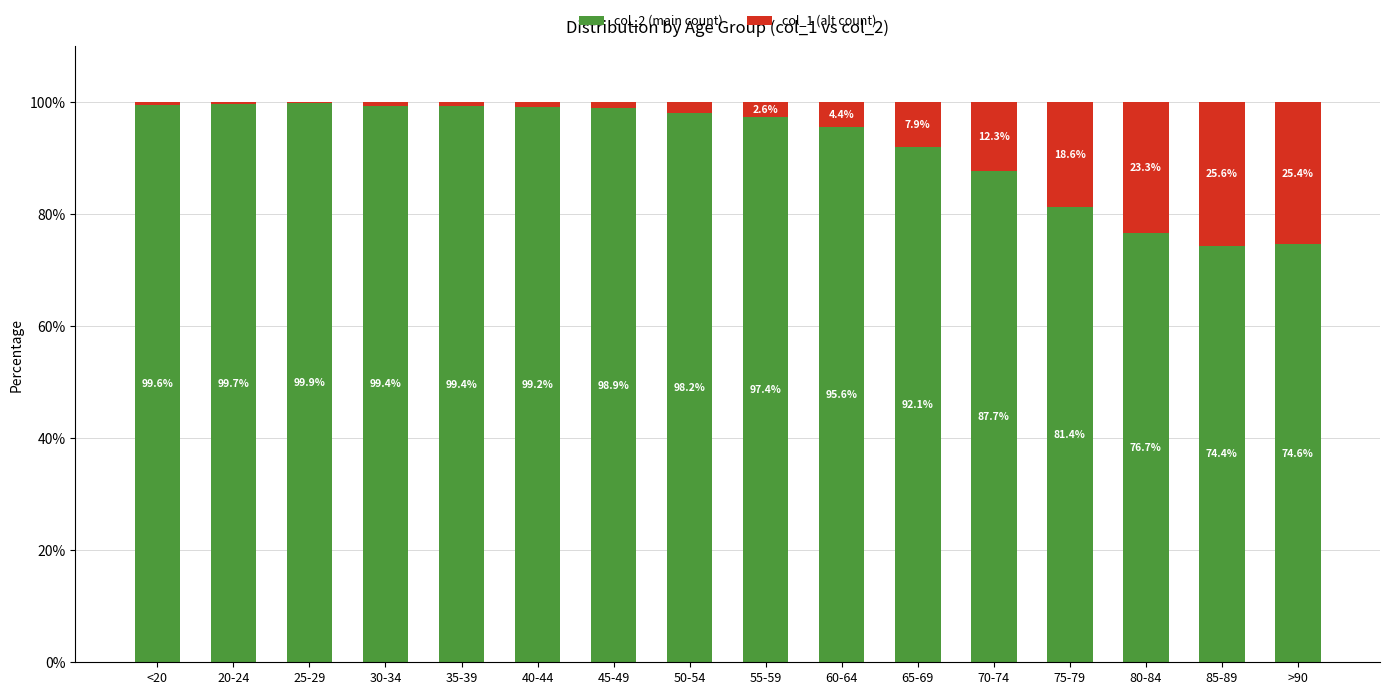

Where is col_2 (main count) nearest to the value 87?

70-74